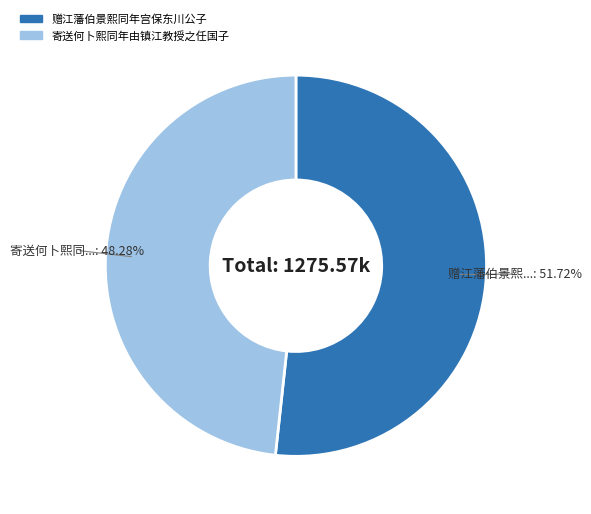

What is the ratio of the value at 寄送何卜熙同年由镇江教授之任国子 to the value at 赠江藩伯景熙同年宫保东川公子?

0.9